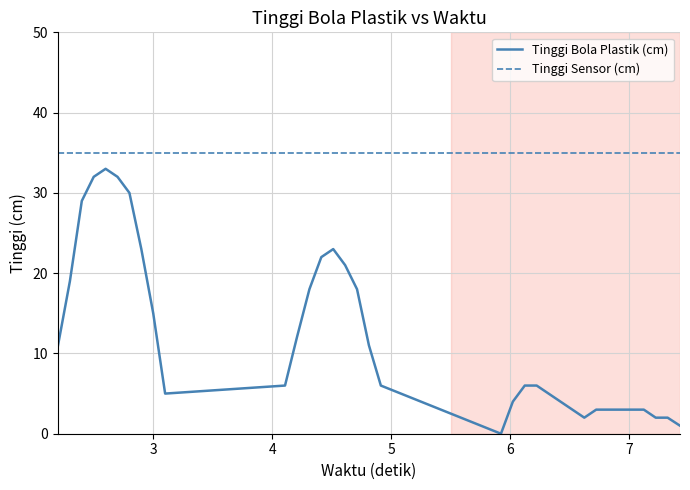

At how many categories does at least one series exceed 27?

35